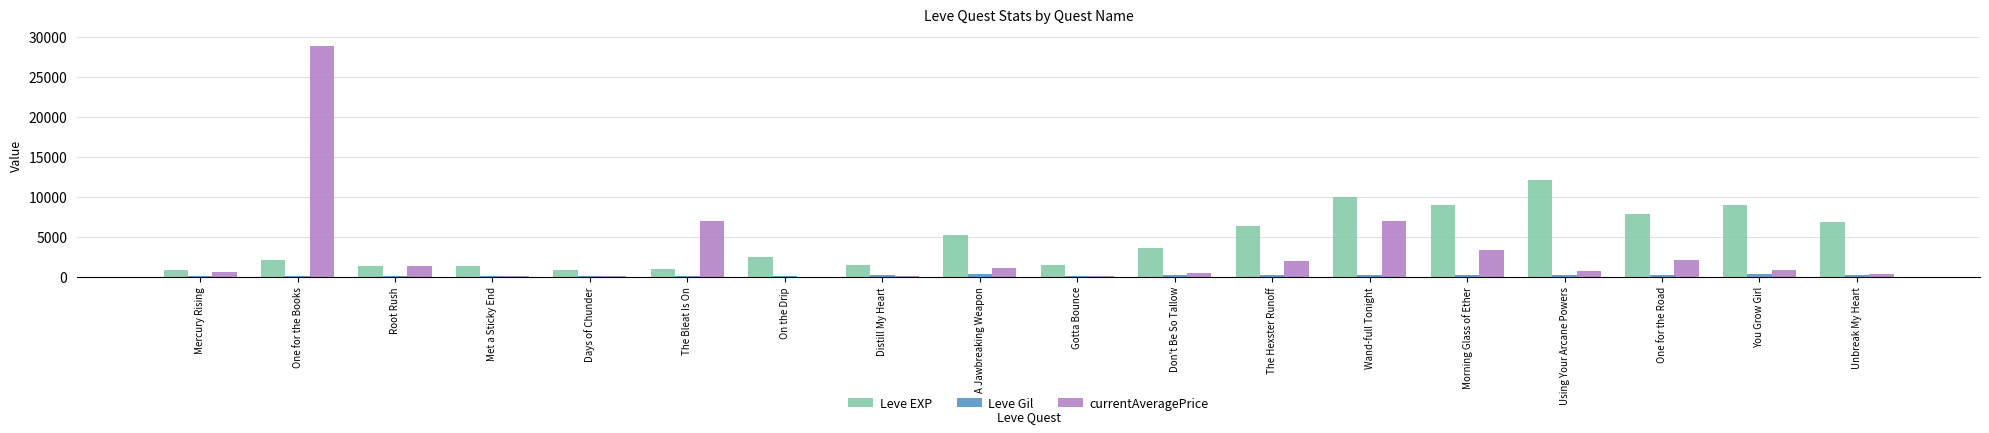

What is the maximum value shown in the chart?

28874